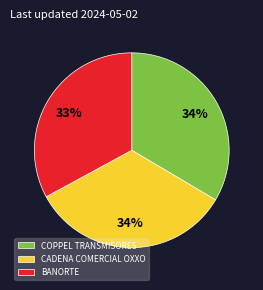

Which slice is the smallest?

BANORTE